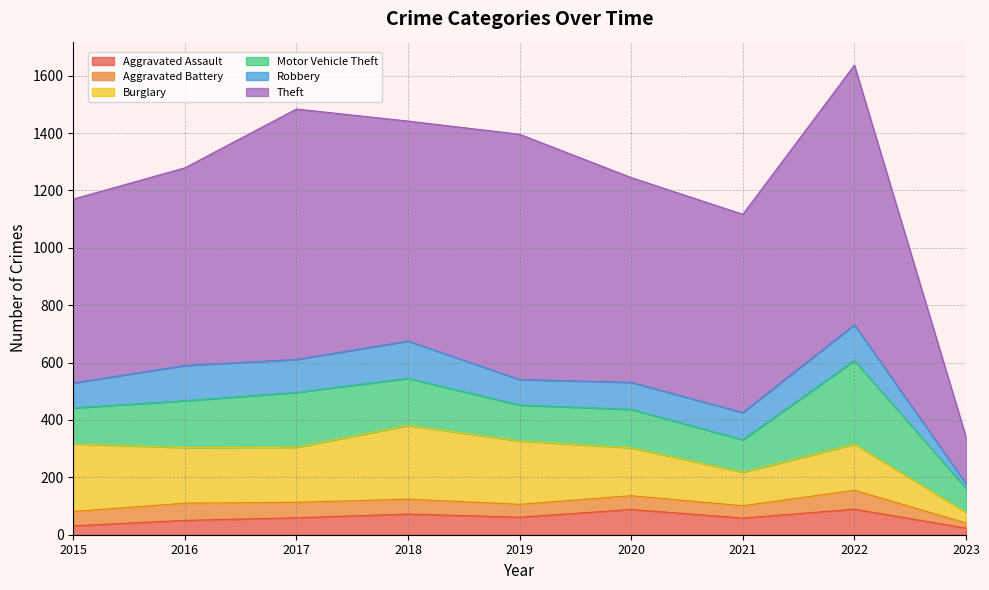

The Aggravated Battery series shows 54 at 2017. True or false?

True